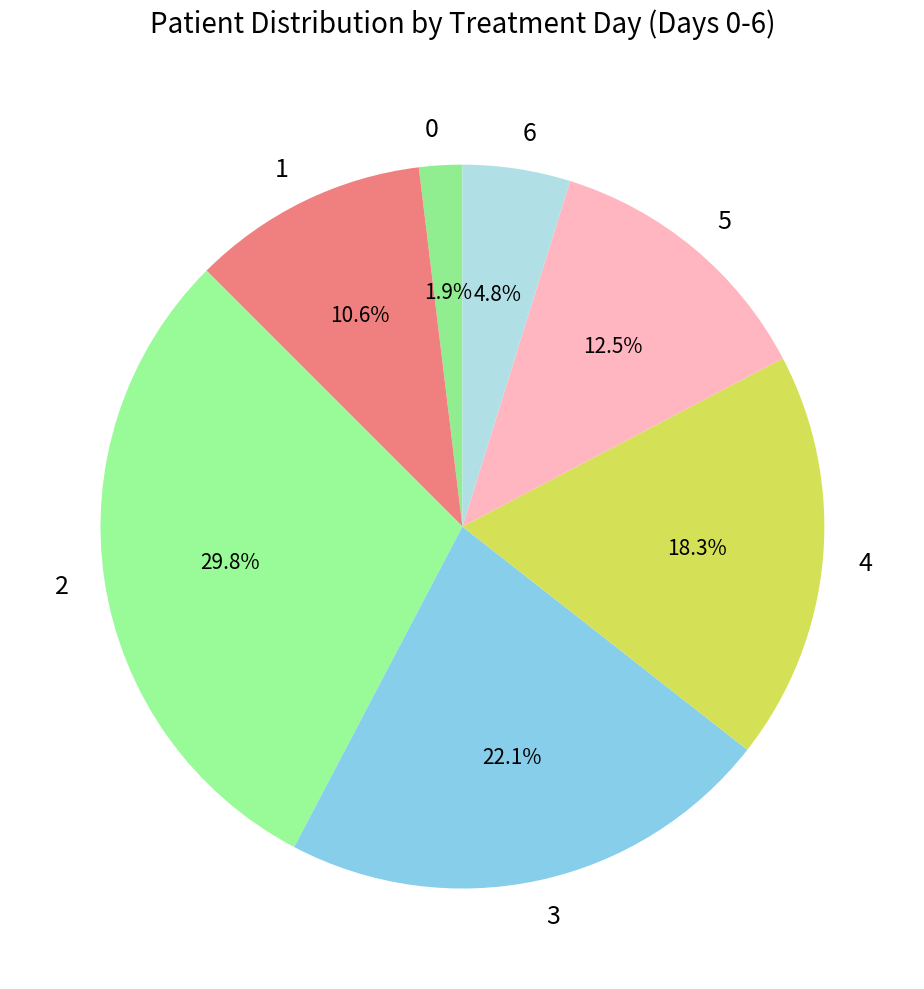

Count the number of slices in the pie.

7